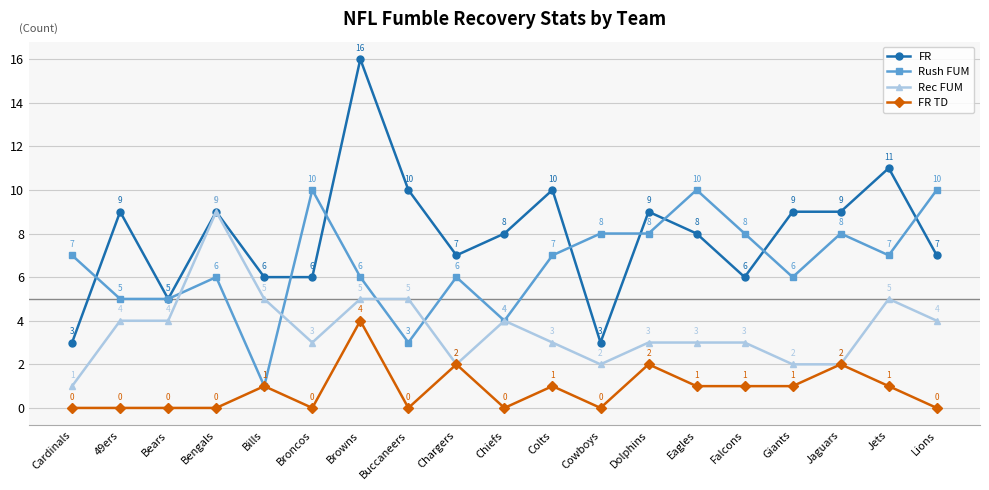

At how many categories does at least one series exceed 12?

1